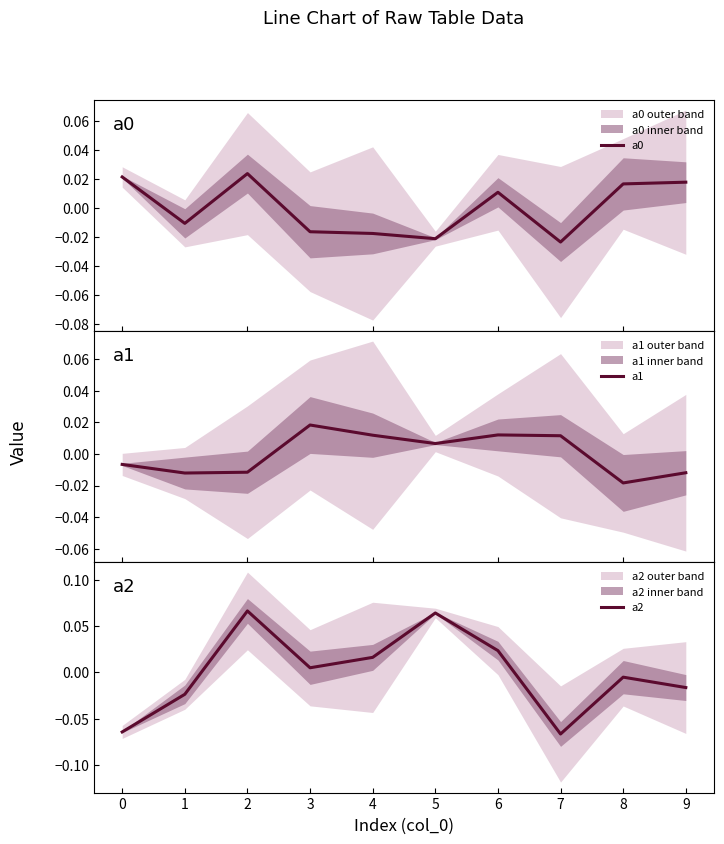

At how many categories does at least one series exceed 0?

9